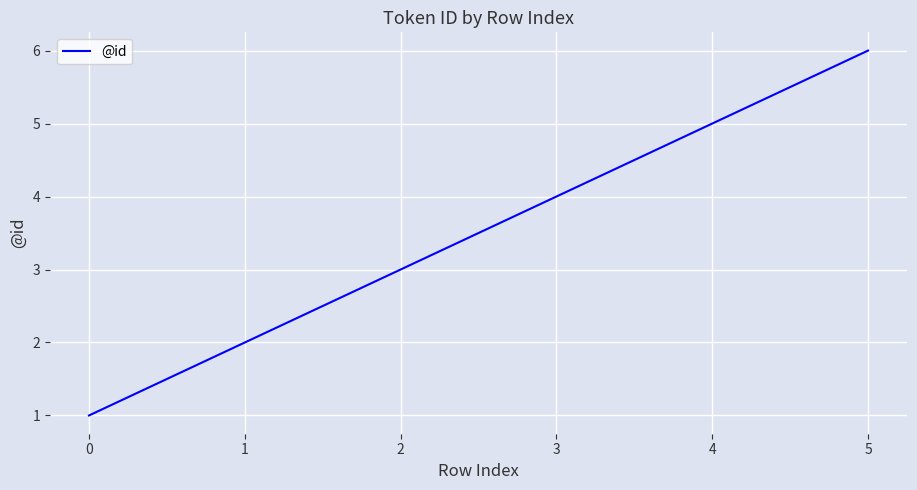

At which category does the chart reach its peak across all series?

5